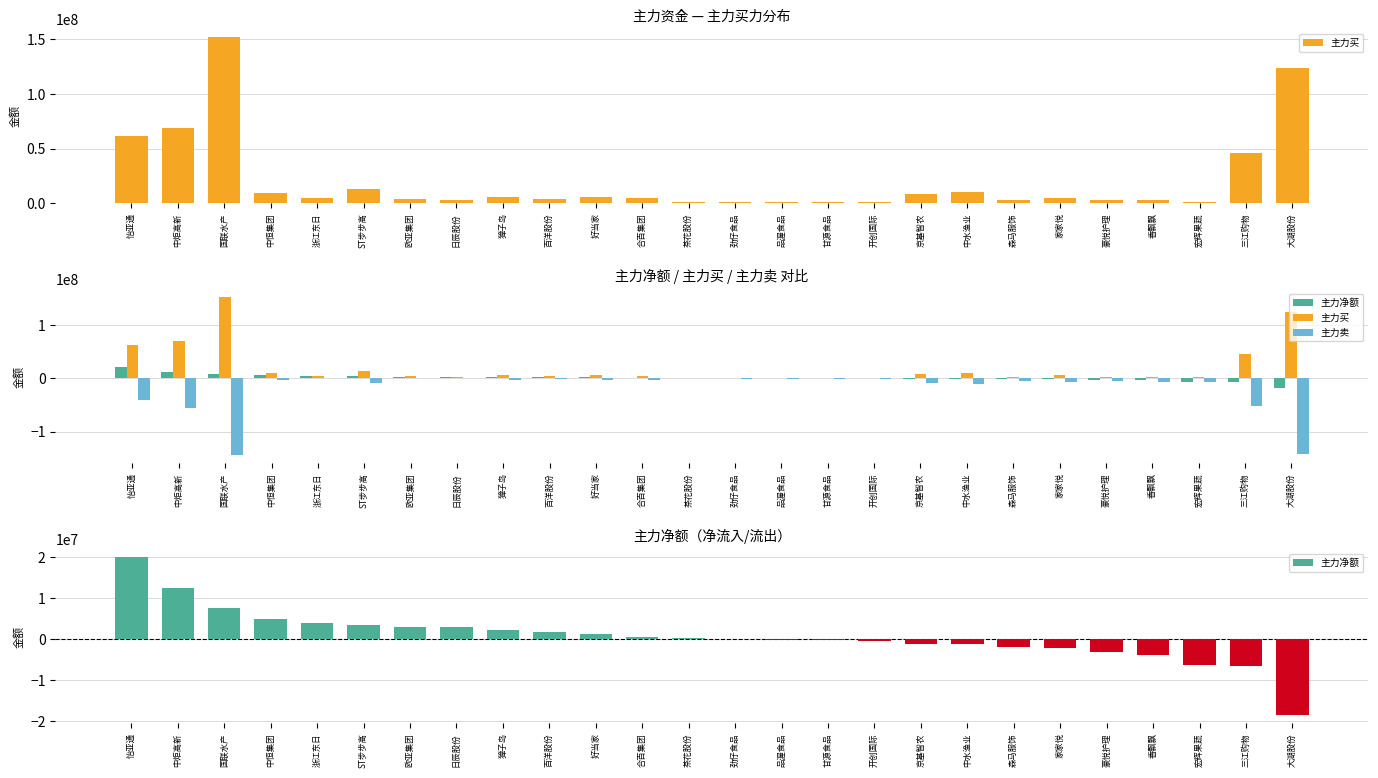

Where is 主力买 nearest to the value 76343355?

中炬高新